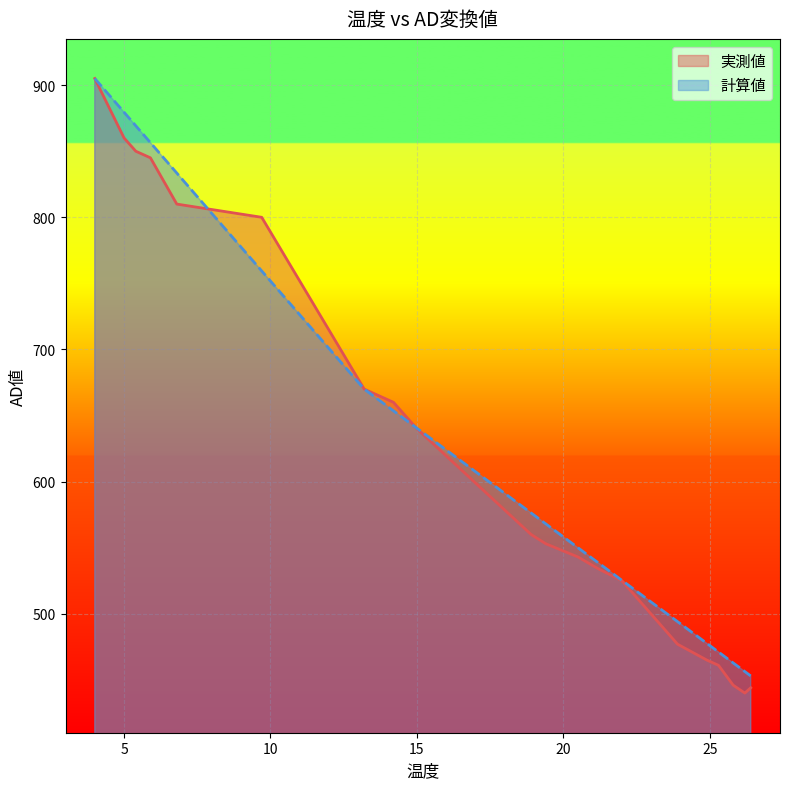

What are all the series names shown in the legend?

実測値, 計算値